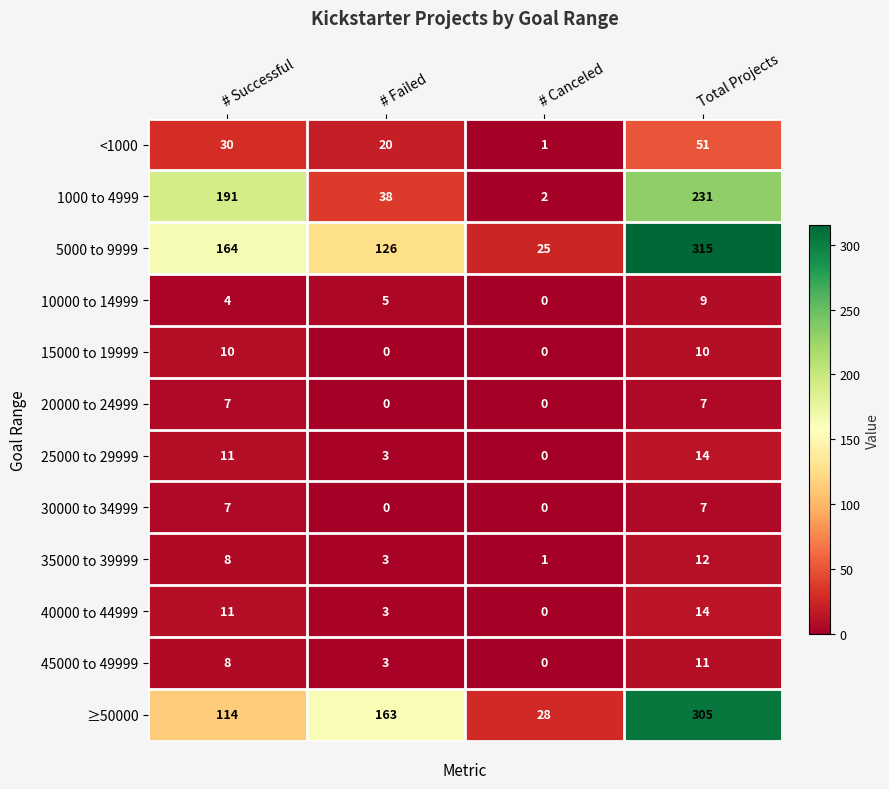

The 1000 to 4999 series shows 191 at # Successful. True or false?

True